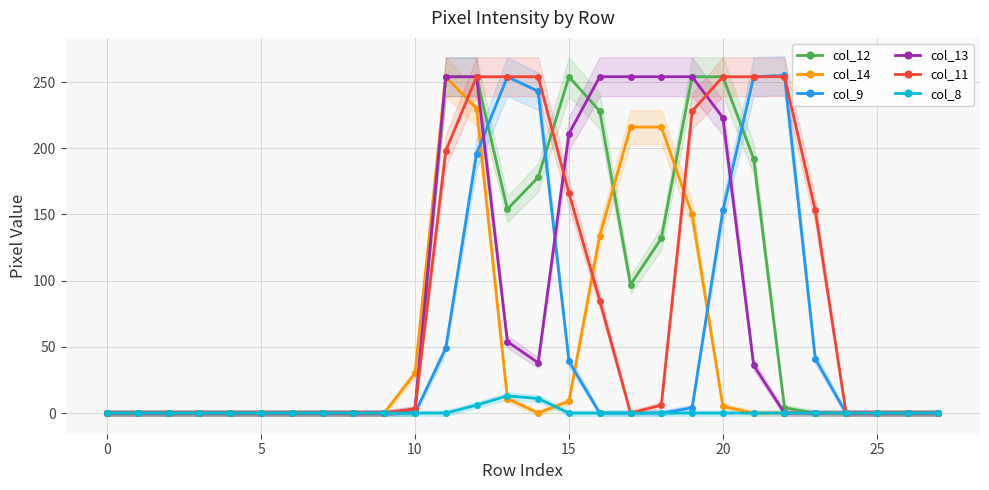

At which category is the sum across all series the highest?

12